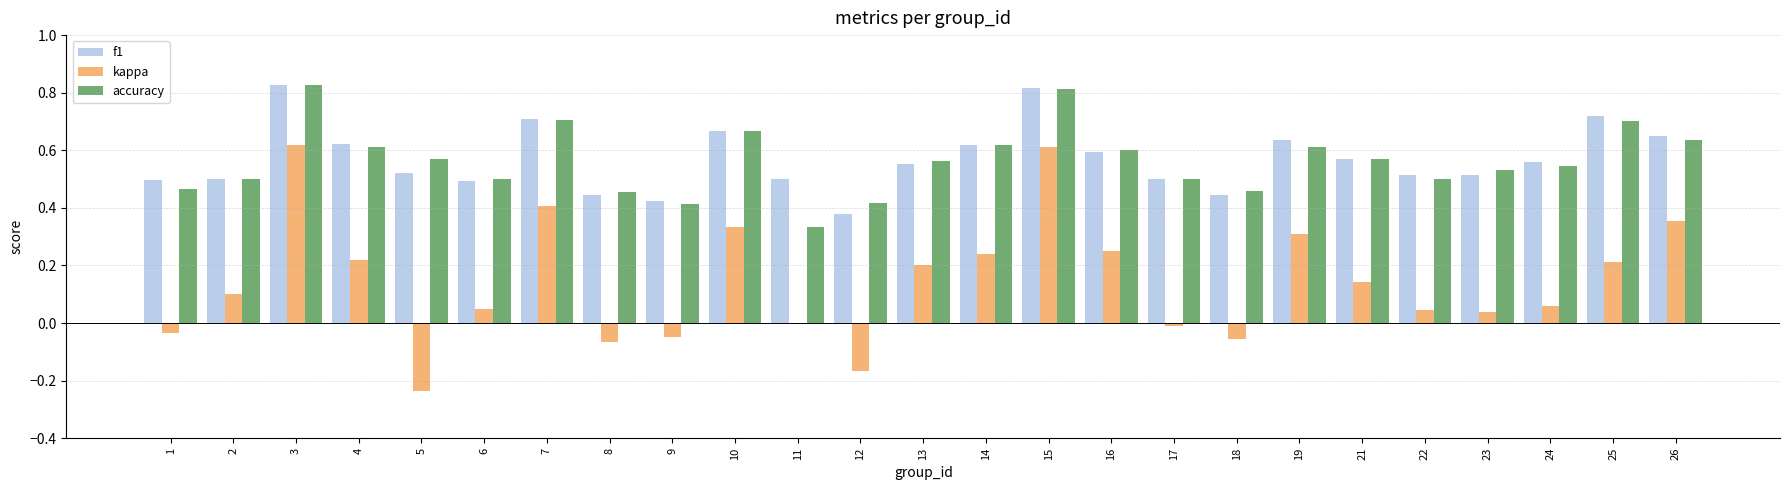

Is the value of accuracy at 10 greater than the value of kappa at 9?

Yes